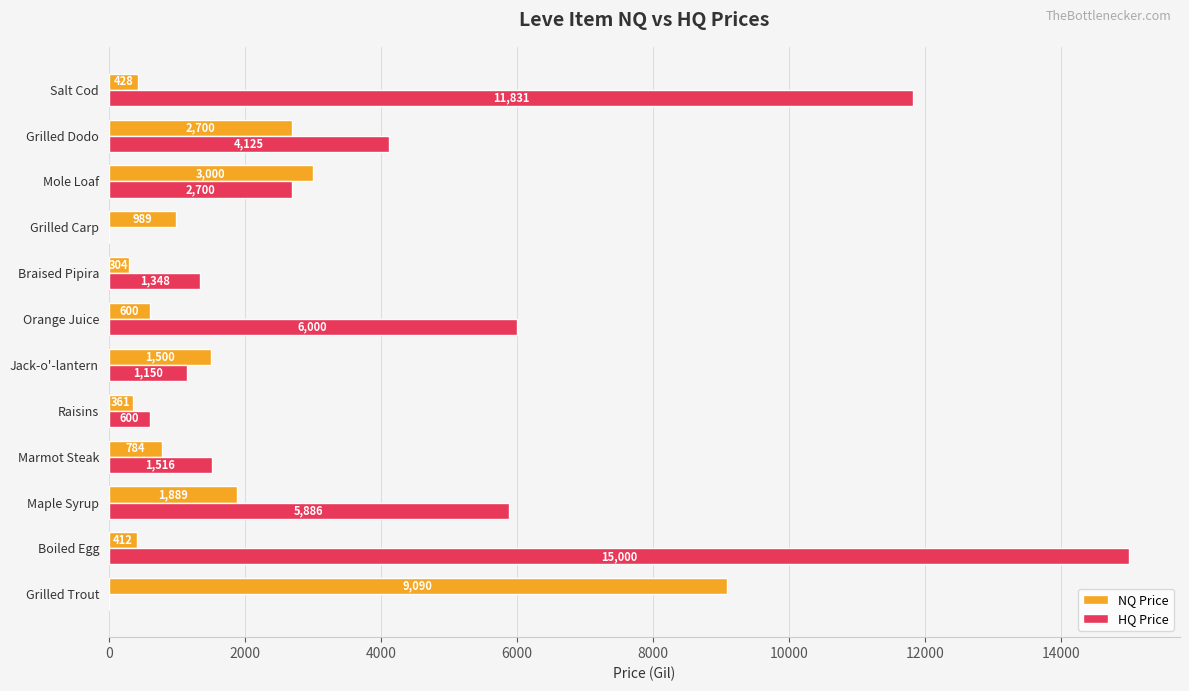

The HQ Price series shows 2269.7 at Marmot Steak. True or false?

False